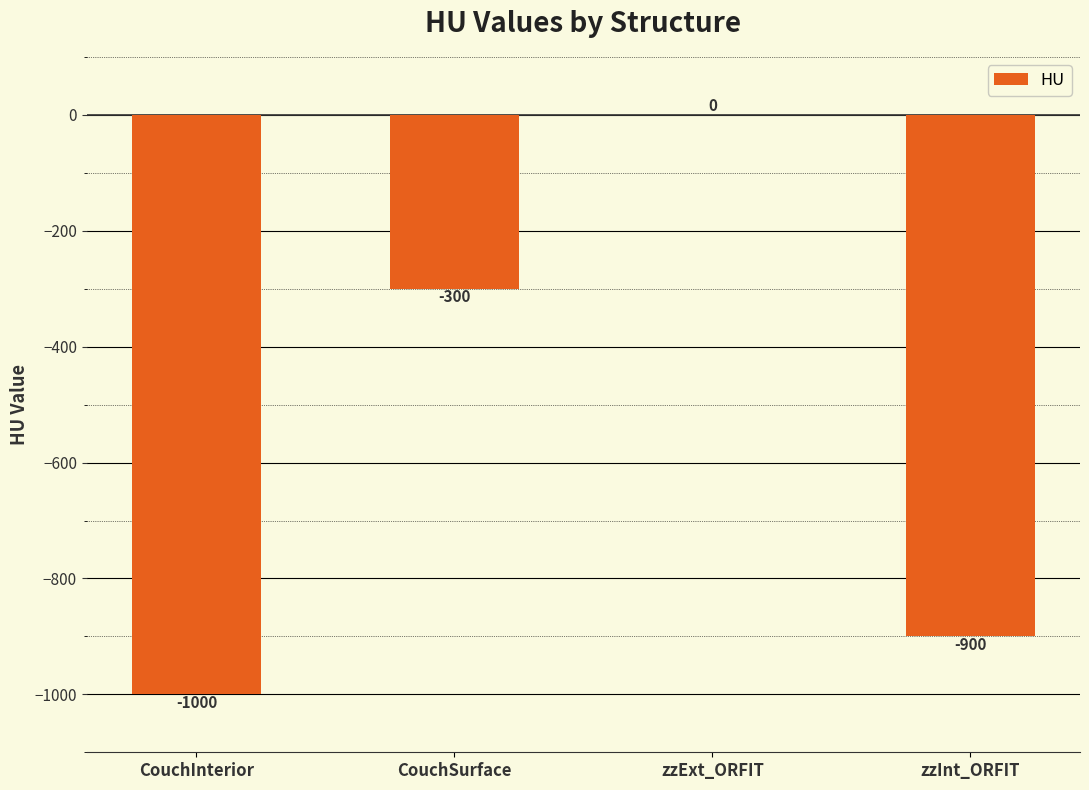

Between CouchInterior and zzExt_ORFIT, which is larger?

zzExt_ORFIT